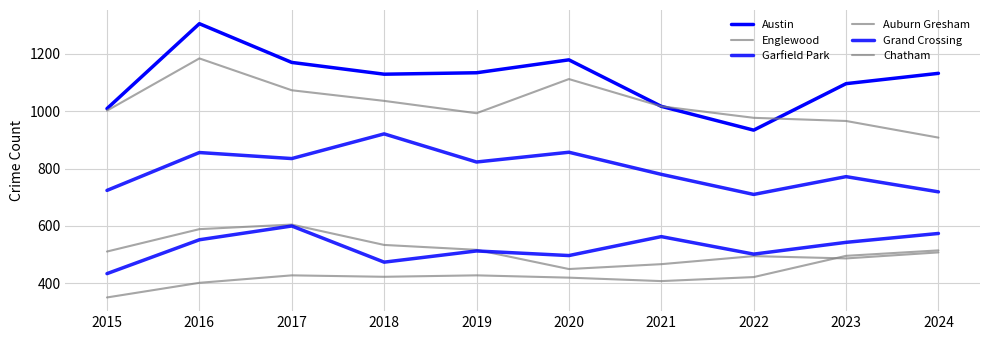

True or false: Grand Crossing and Chatham intersect in this chart.

False